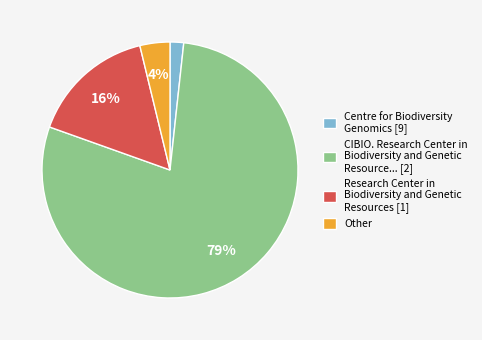

To the nearest percent, what is the average slice percentage?

25%